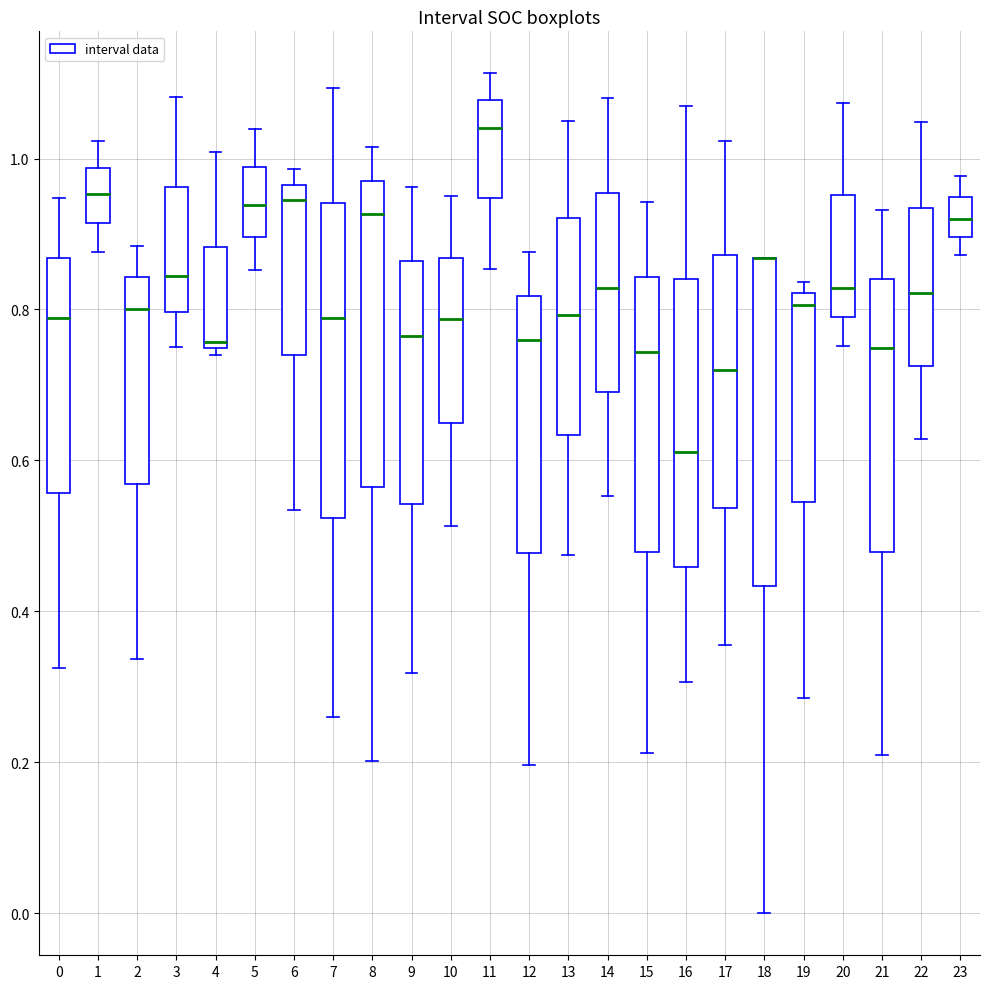

Reading left to right, read every box against the y-axis: the position of its median line, the range the box covers, and the ends of its whiskers. The values are not printed on the chart, so give them approximately, as read against the axis.

0: median 0.78, box 0.56 to 0.86, whiskers 0.32 to 0.94
1: median 0.96, box 0.92 to 0.98, whiskers 0.88 to 1.02
2: median 0.80, box 0.56 to 0.84, whiskers 0.34 to 0.88
3: median 0.84, box 0.80 to 0.96, whiskers 0.76 to 1.08
4: median 0.76, box 0.74 to 0.88, whiskers 0.74 (just below the box's lower edge) to 1.00
5: median 0.94, box 0.90 to 0.98, whiskers 0.86 to 1.04
6: median 0.94, box 0.74 to 0.96, whiskers 0.54 to 0.98
7: median 0.78, box 0.52 to 0.94, whiskers 0.26 to 1.10
8: median 0.92, box 0.56 to 0.98, whiskers 0.20 to 1.02
9: median 0.76, box 0.54 to 0.86, whiskers 0.32 to 0.96
10: median 0.78, box 0.64 to 0.86, whiskers 0.52 to 0.94
11: median 1.04, box 0.94 to 1.08, whiskers 0.86 to 1.12
12: median 0.76, box 0.48 to 0.82, whiskers 0.20 to 0.88
13: median 0.80, box 0.64 to 0.92, whiskers 0.48 to 1.04
14: median 0.82, box 0.70 to 0.96, whiskers 0.56 to 1.08
15: median 0.74, box 0.48 to 0.84, whiskers 0.22 to 0.94
16: median 0.62, box 0.46 to 0.84, whiskers 0.30 to 1.06
17: median 0.72, box 0.54 to 0.88, whiskers 0.36 to 1.02
18: median 0.86 (drawn on the box's upper edge), box 0.44 to 0.86, whiskers 0.00 to 0.86
19: median 0.80, box 0.54 to 0.82, whiskers 0.28 to 0.84
20: median 0.82, box 0.80 to 0.96, whiskers 0.76 to 1.08
21: median 0.74, box 0.48 to 0.84, whiskers 0.20 to 0.94
22: median 0.82, box 0.72 to 0.94, whiskers 0.62 to 1.04
23: median 0.92, box 0.90 to 0.94, whiskers 0.88 to 0.98